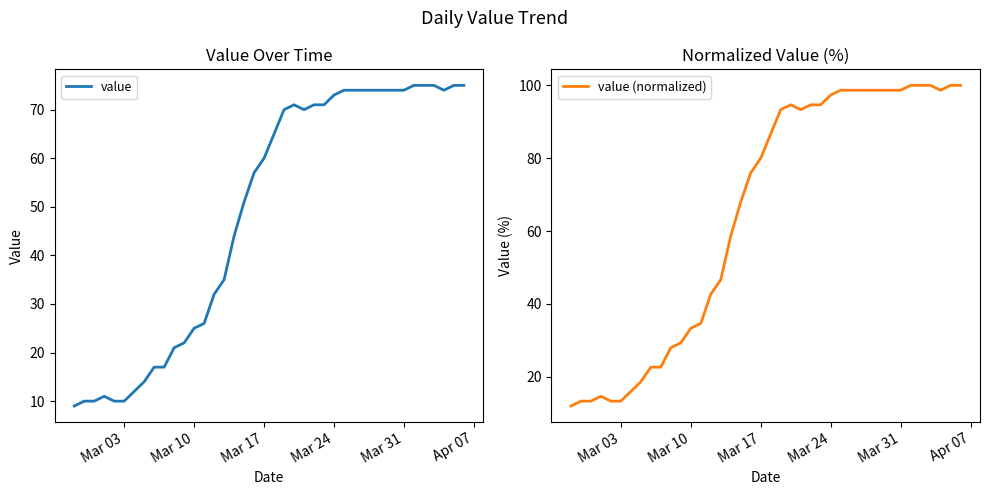

The value of value at Mar 17 is 32. True or false?

False